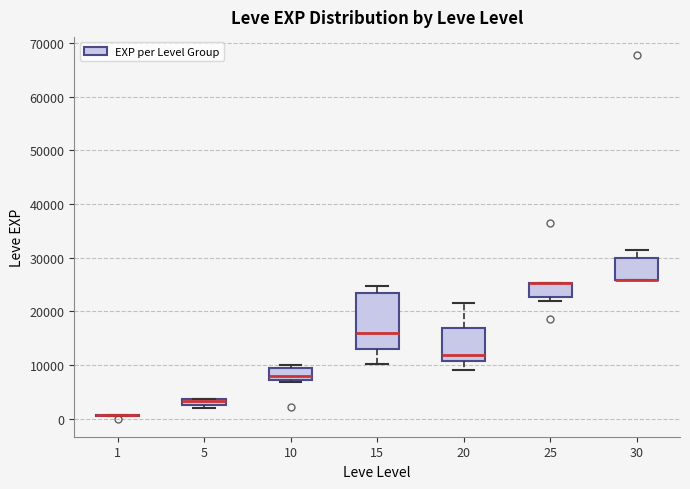

Which box is the tallest, from its lower edge to its upper edge?

15